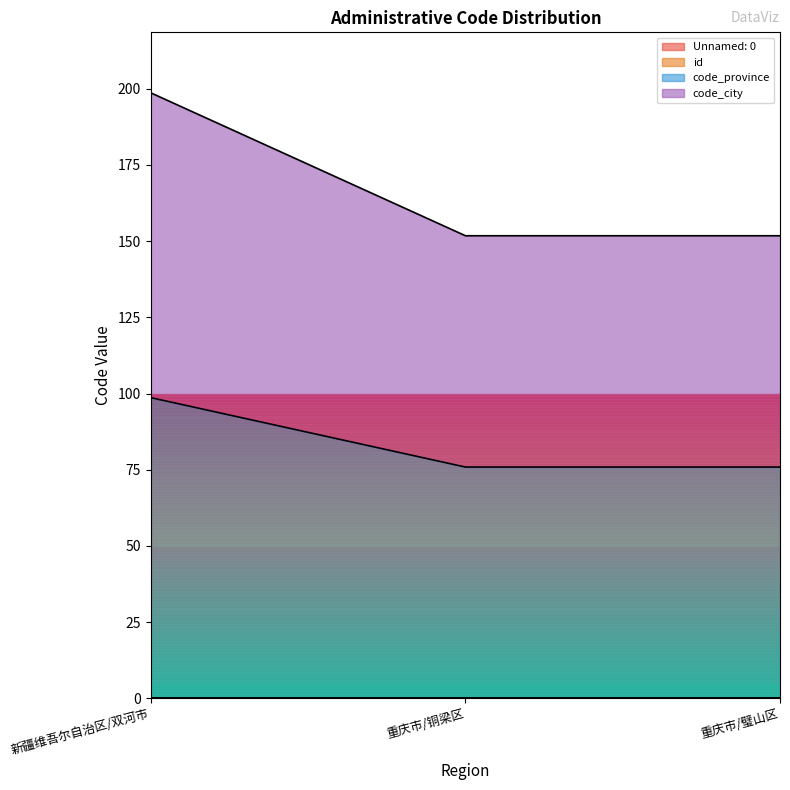

Between 重庆市/璧山区 and 新疆维吾尔自治区/双河市, which is larger?

重庆市/璧山区